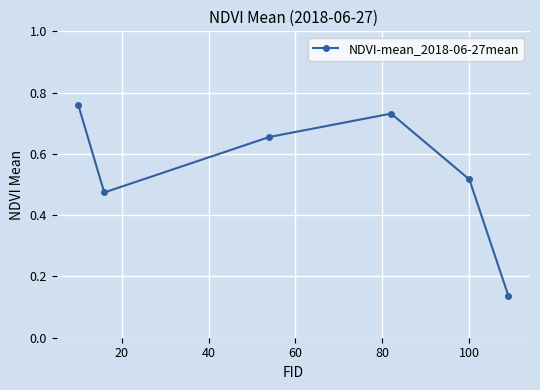

How many interior local valleys (lower than both neighbors) does the data have?

1